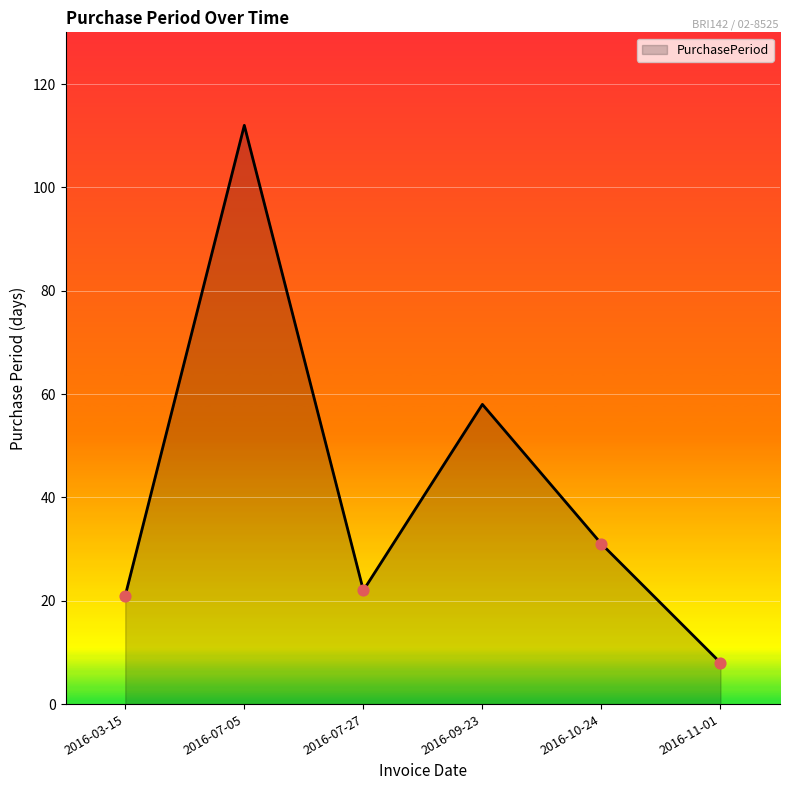

Between 2016-10-24 and 2016-03-15, which is larger?

2016-10-24